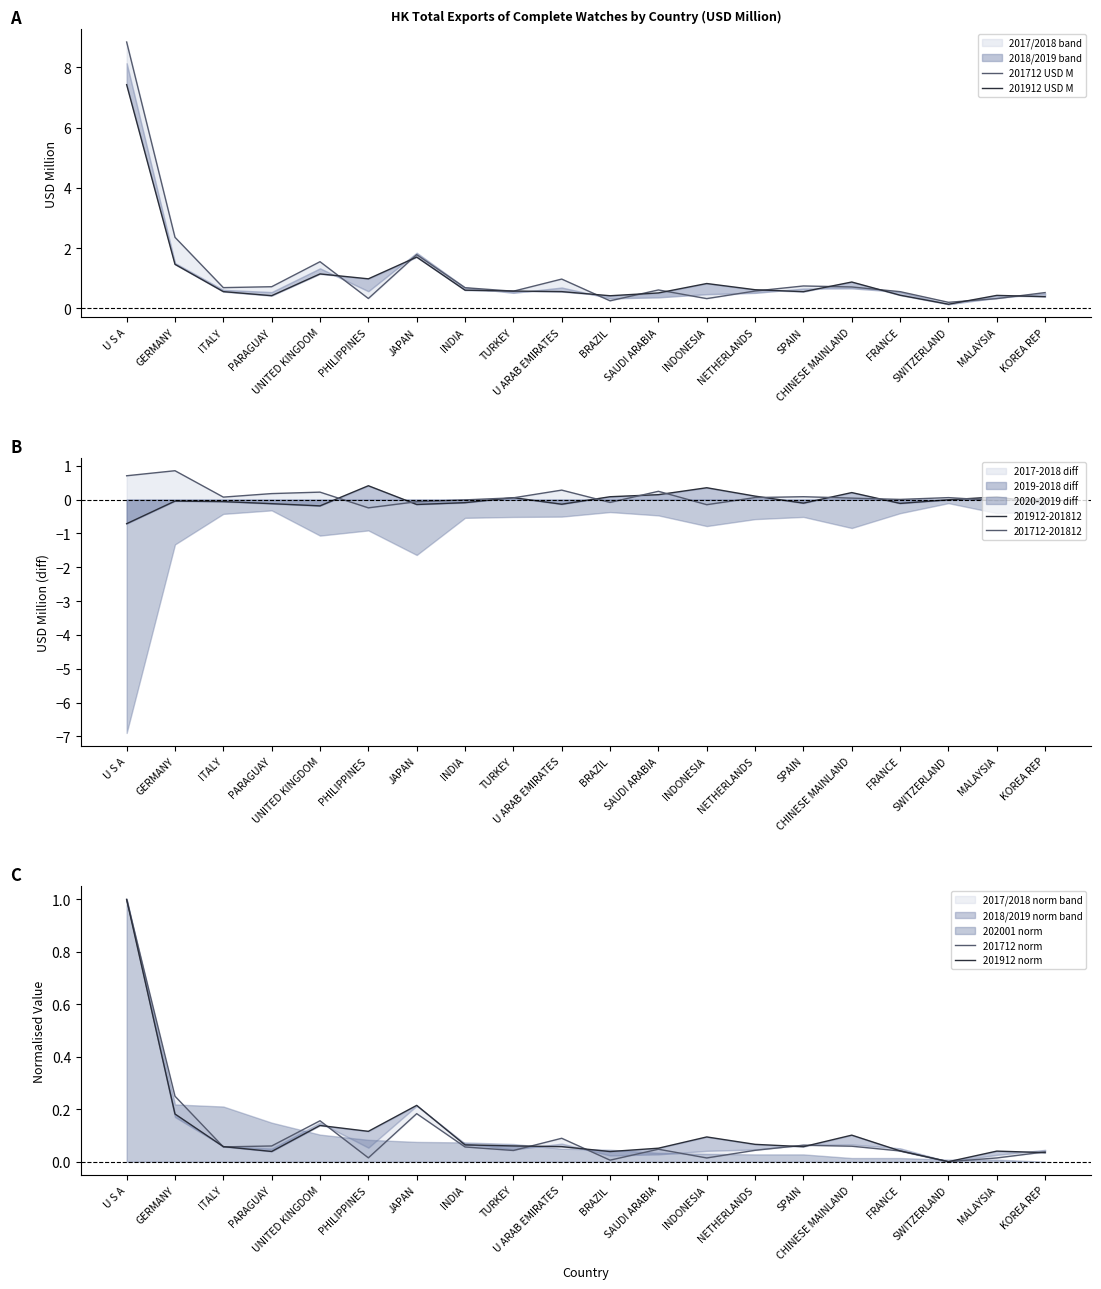

What position from the right is SPAIN?

6